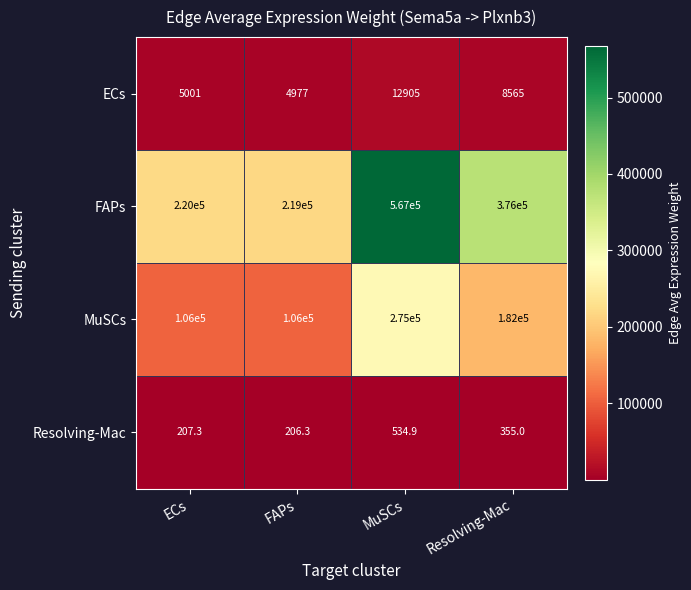

The value of ECs at Resolving-Mac is 8565.0. True or false?

True